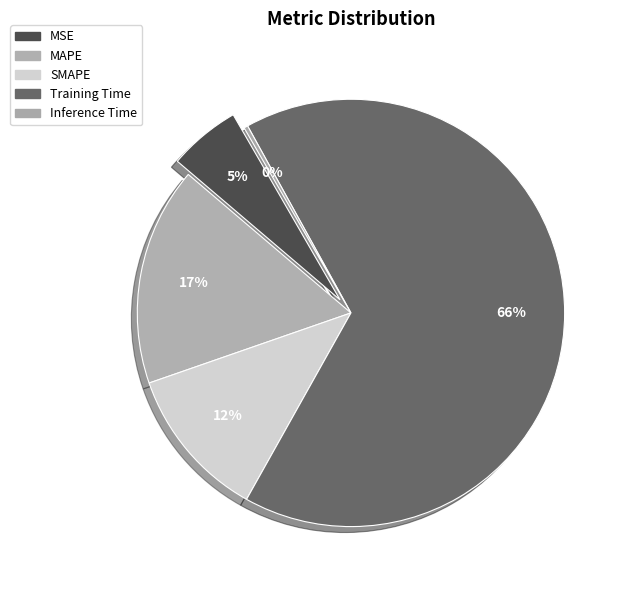

True or false: SMAPE accounts for 12% of the total.

True